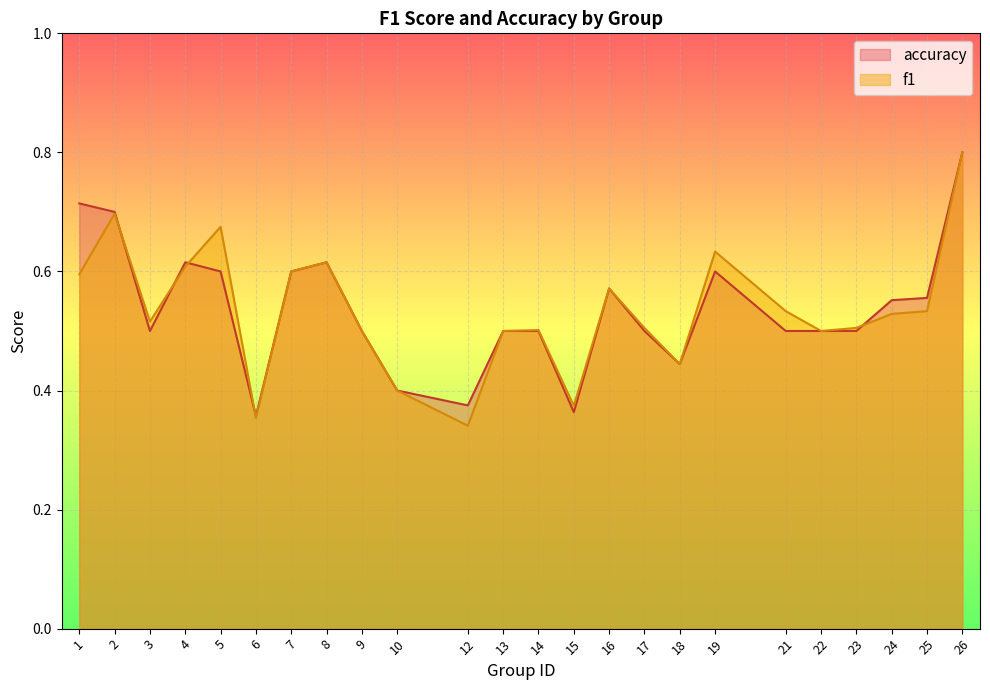

Where is accuracy nearest to the value 0?

6